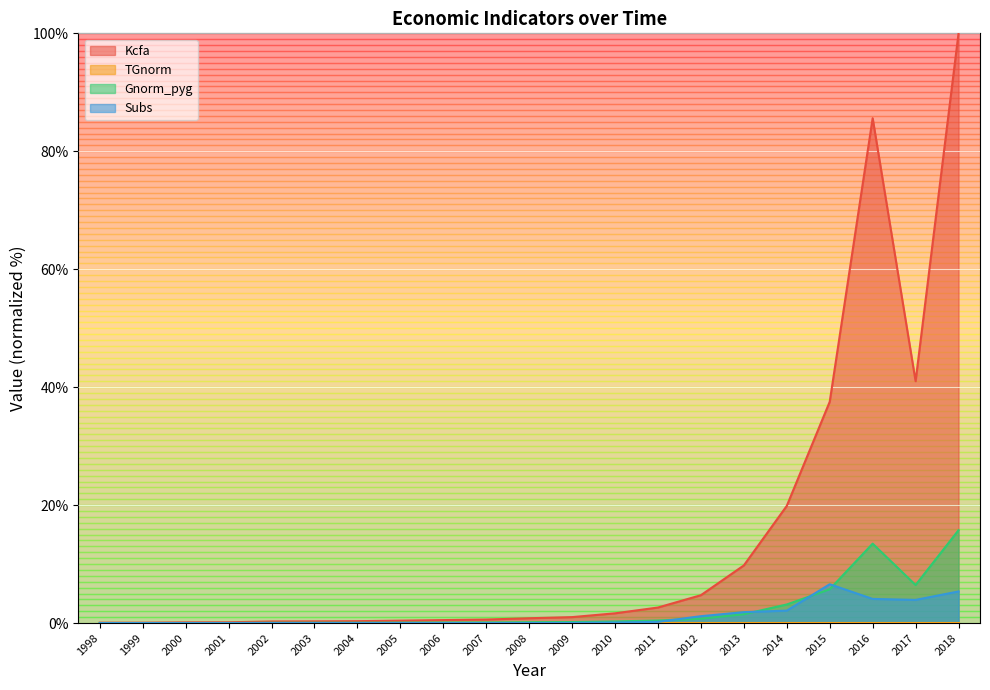

True or false: Kcfa has more than 1 points higher than both neighbors.

False